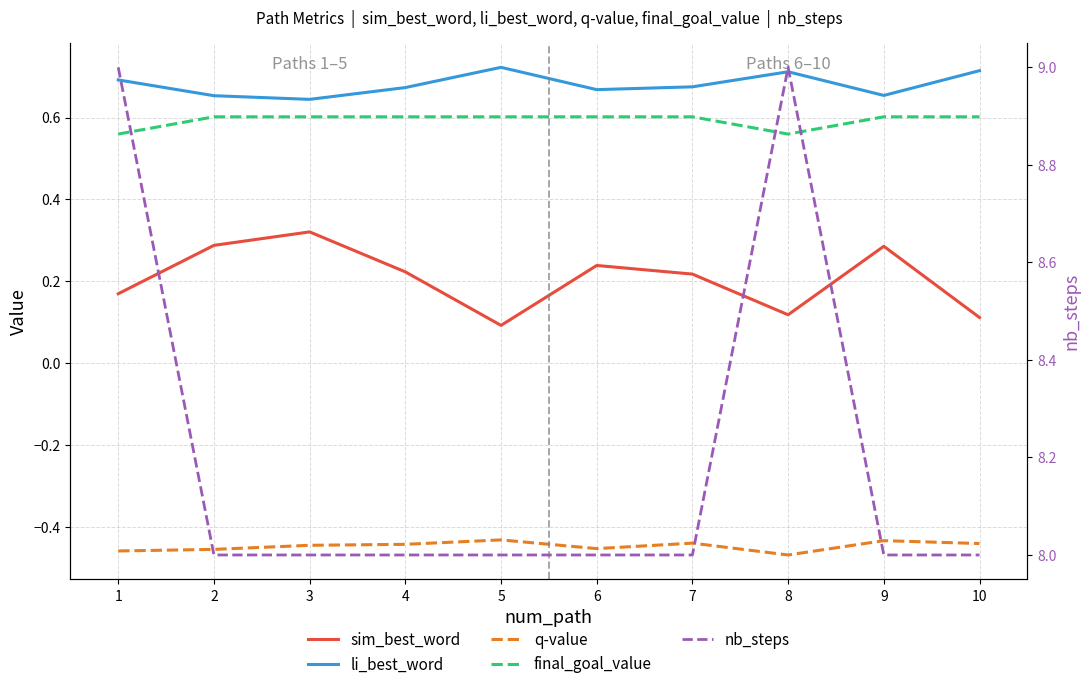

How many lines are shown in the chart?

5